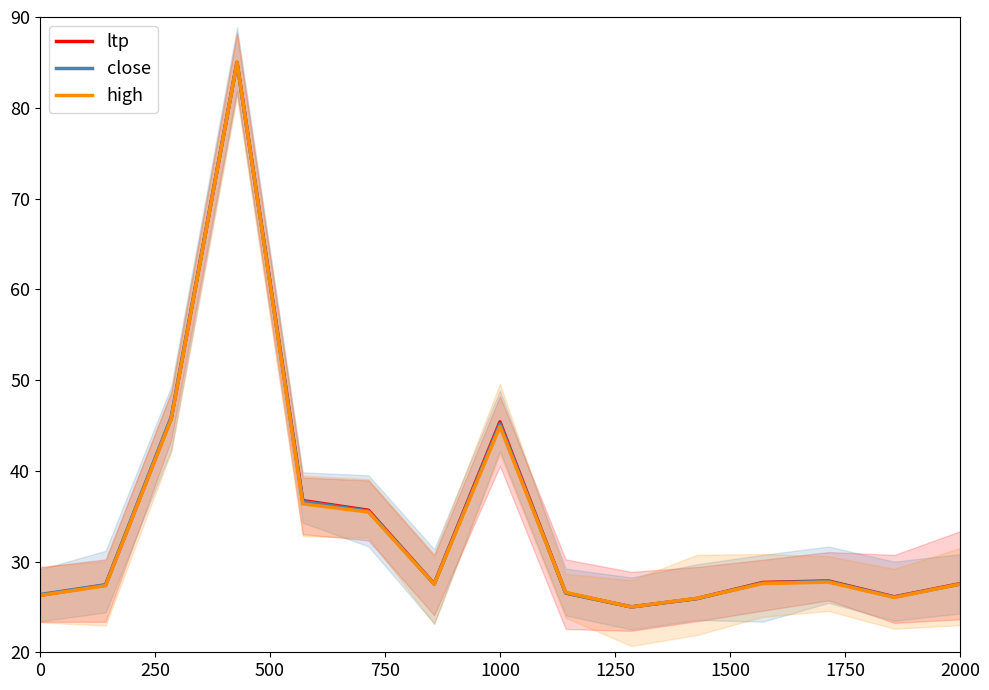

True or false: close has a value of 26.4 at 0.

True